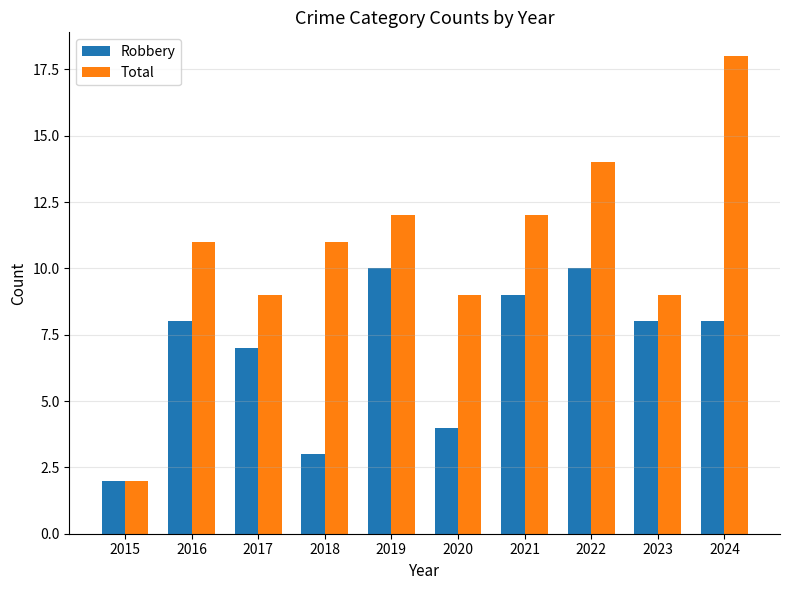

Are the bars horizontal?

No